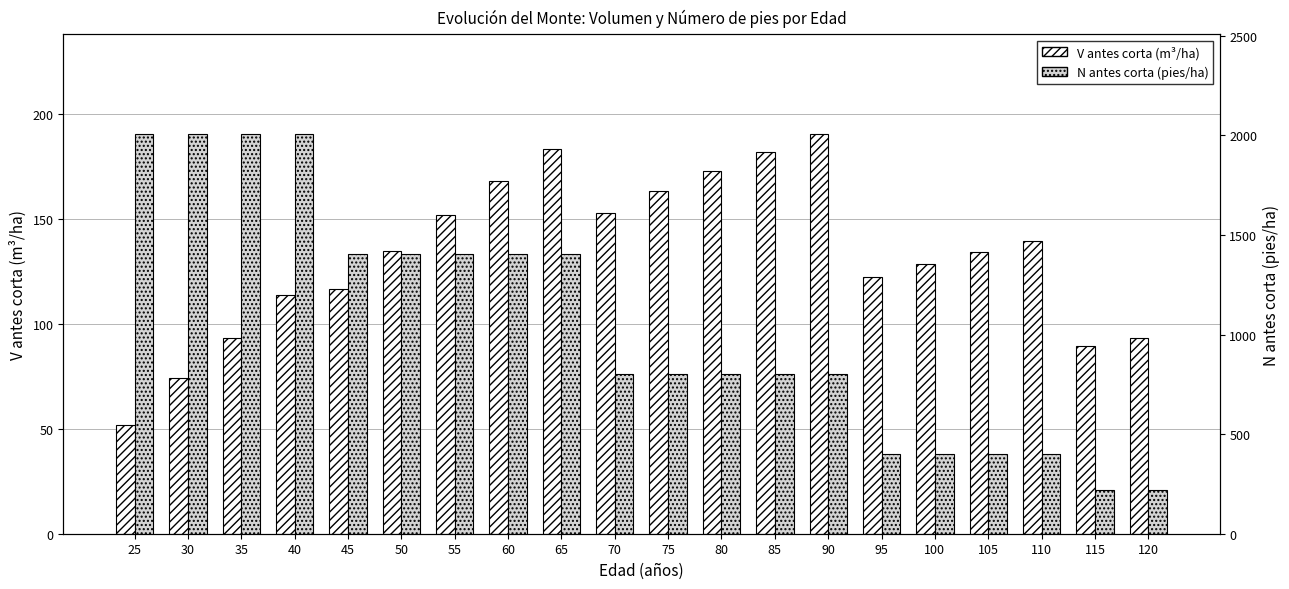

Reading left to right, transcribe all the data shown in this chart.

V antes corta (m3/ha): 25=51.9	30=74.2	35=93.5	40=114.0	45=116.8	50=134.8	55=151.7	60=167.9	65=183.1	70=153.0	75=163.1	80=172.7	85=181.8	90=190.3	95=122.5	100=128.4	105=134.2	110=139.6	115=89.5	120=93.2
N antes corta (pies/ha): 25=2005.3	30=2005.3	35=2005.3	40=2005.3	45=1403.8	50=1403.8	55=1403.8	60=1403.8	65=1403.8	70=800.1	75=800.1	80=800.1	85=800.1	90=800.1	95=400.1	100=400.1	105=400.1	110=400.1	115=220.0	120=220.0